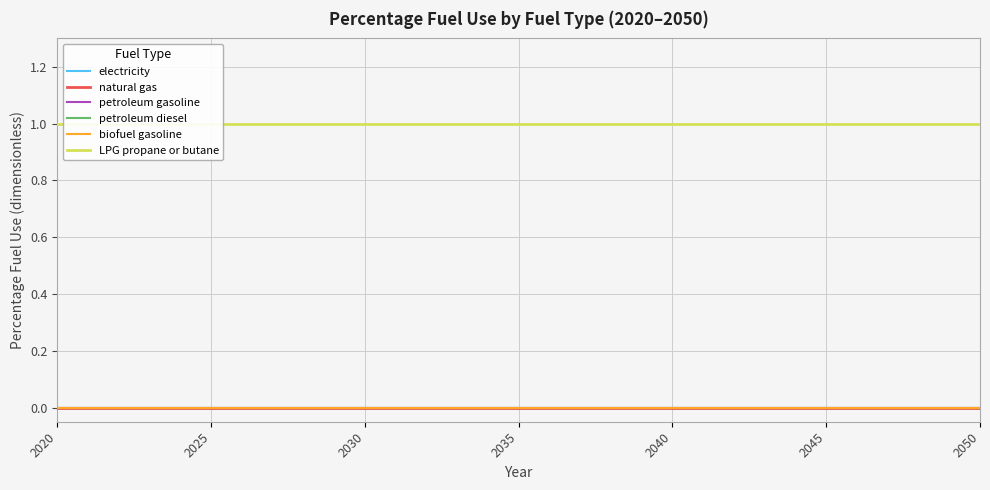

Is this an area chart (filled region under the line)?

No